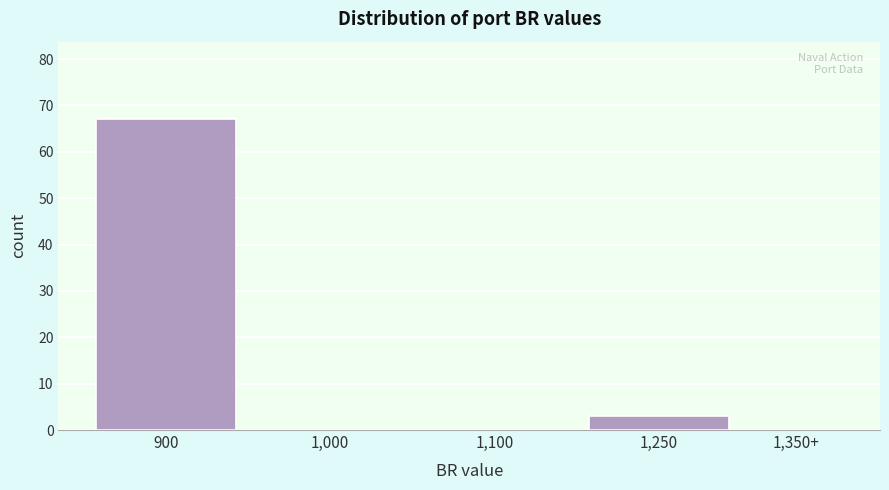

Reading left to right, what are all the values shown in this chart?

900=67	1,000=0	1,100=0	1,250=3	1,350+=0